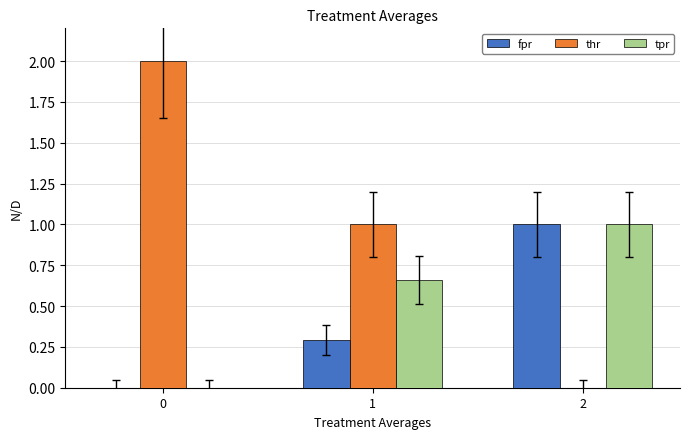

Between 1 and 2, which series saw the biggest shift?

thr